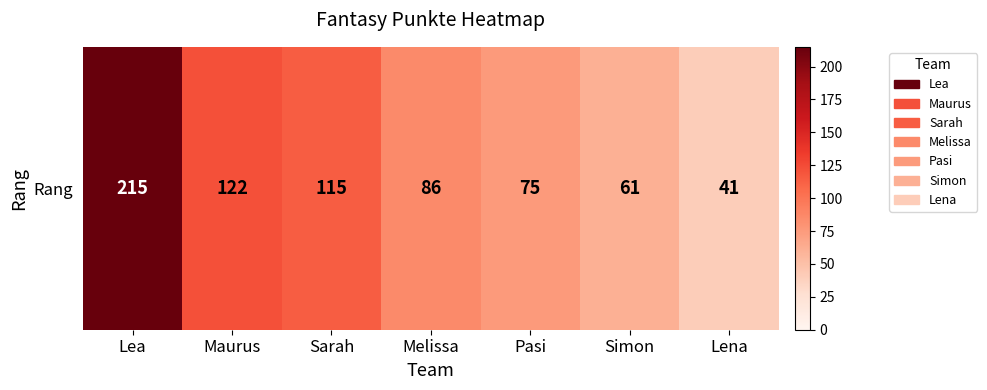

The chart shows a value of 115 at Sarah. True or false?

True